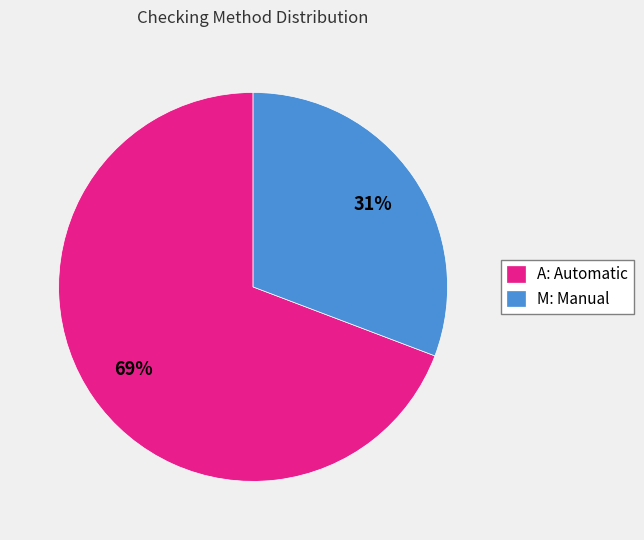

Does A: Automatic represent more than half of the total?

Yes